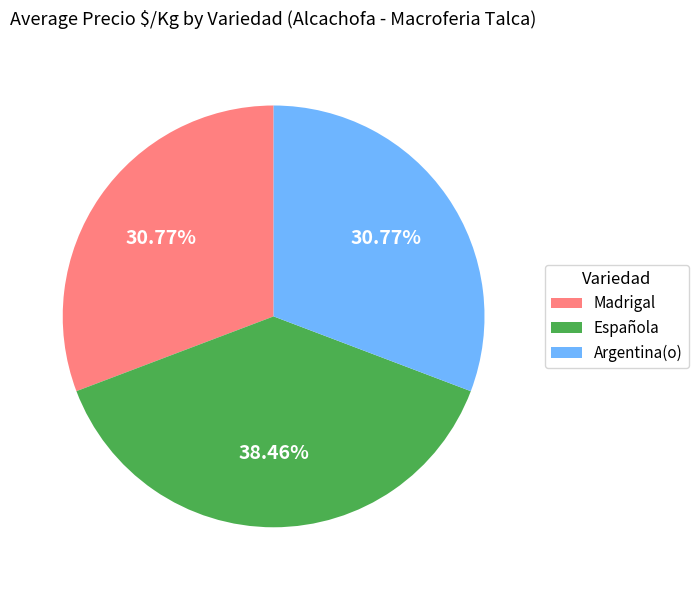

Count the number of slices in the pie.

3